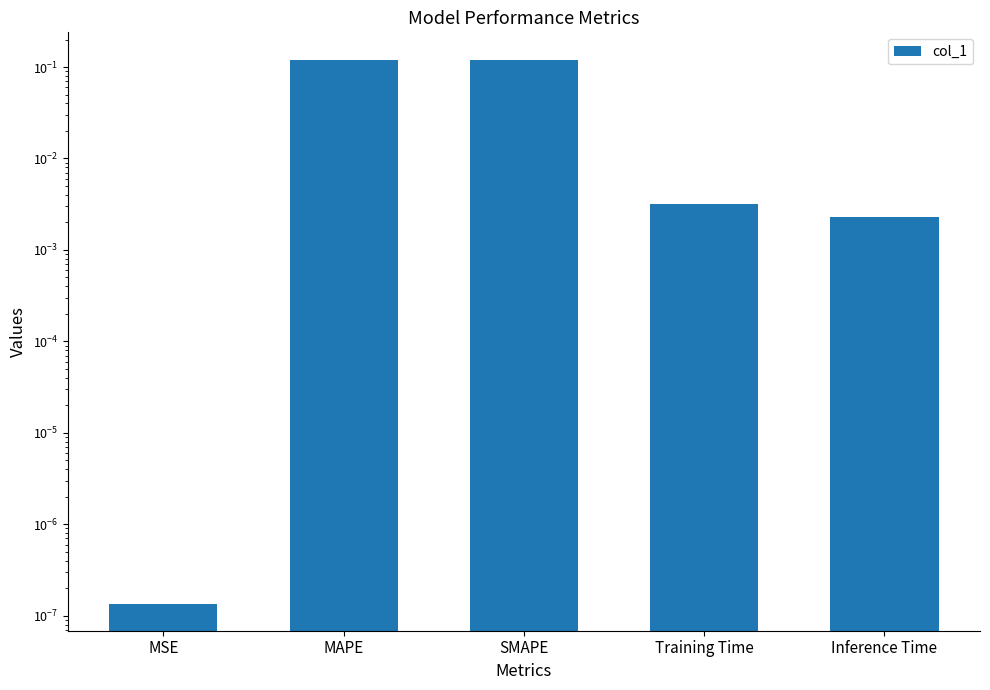

Read the value at SMAPE.

0.1